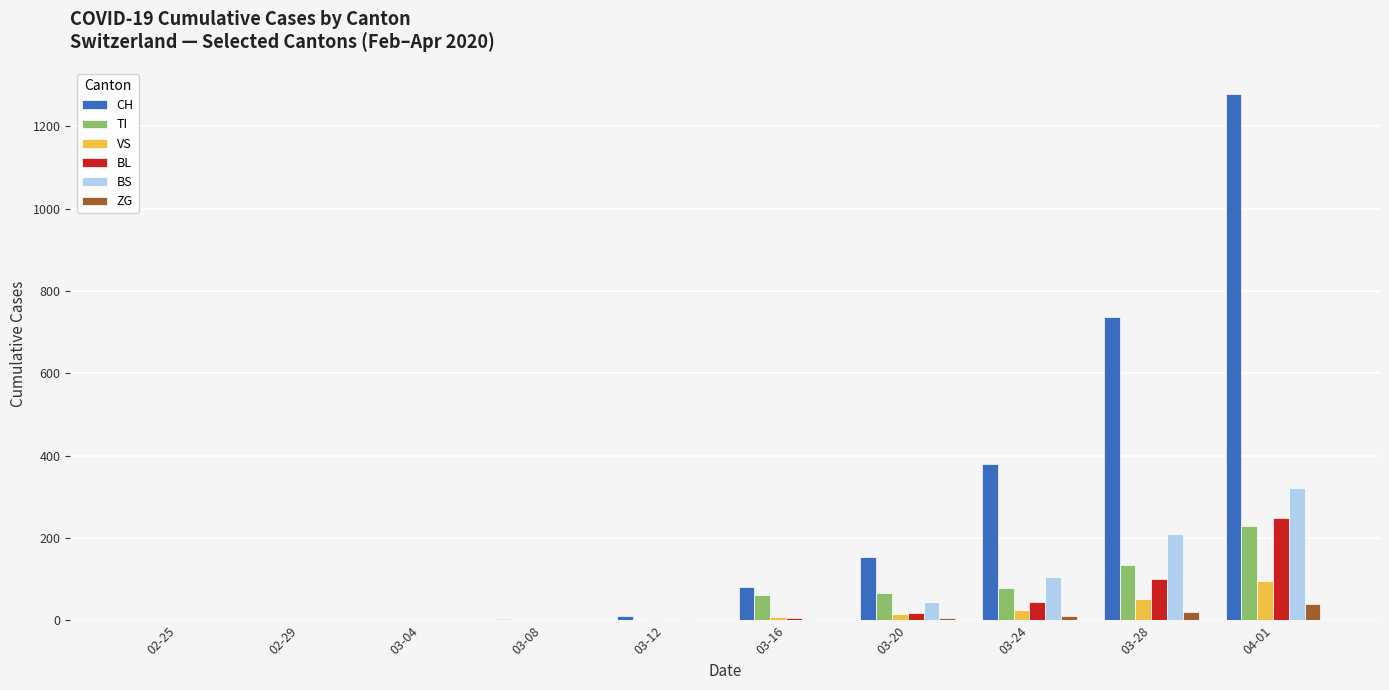

True or false: ZG has a value of 5 at 03-20.

True